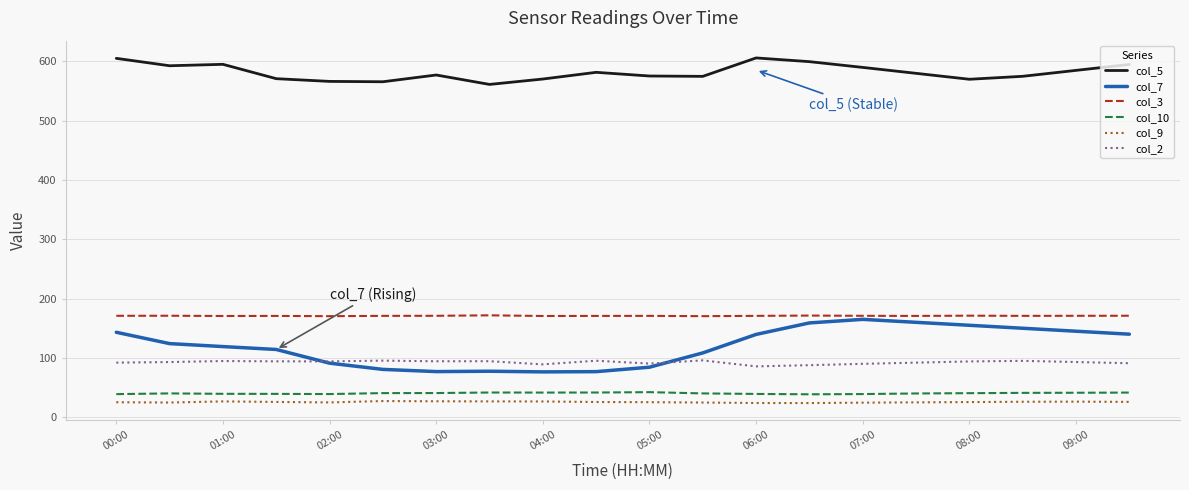

What is the lowest value of the col_10 series?

38.6